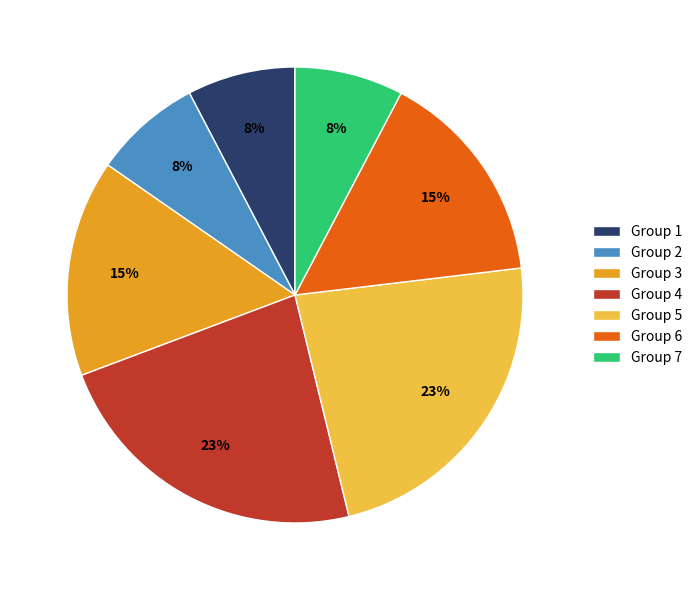

Does any single category account for the majority?

No